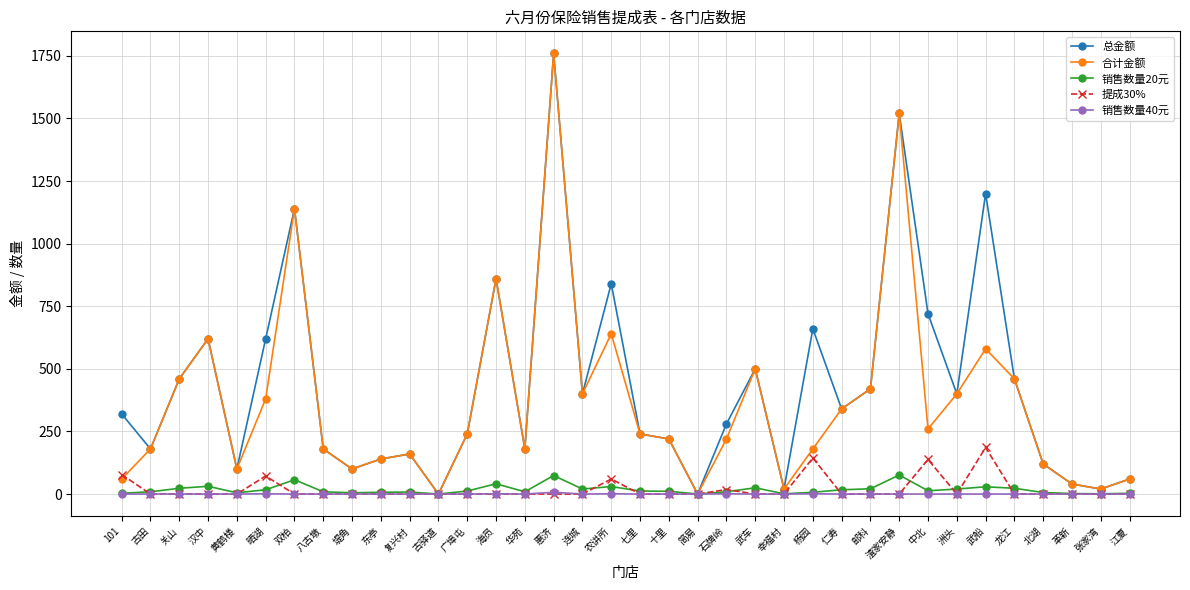

What is the difference between the maximum and minimum values in the 提成30% series?

186